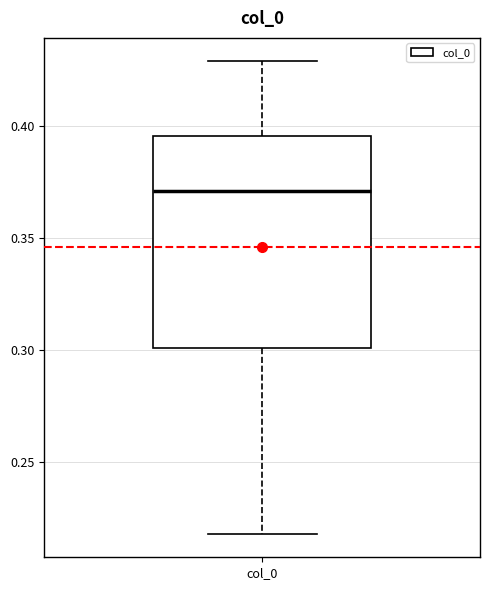

Transcribe this box plot: give where the median line is, the range the box spans, and where the two whiskers end, as read against the y-axis. The values are not printed on the chart, so give them approximately, as read against the axis.

median 0.370, box 0.300 to 0.395, whiskers 0.220 to 0.430